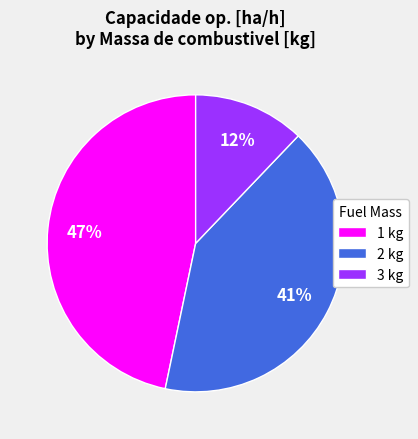

Rank the categories by value from lowest to highest.

3 kg, 2 kg, 1 kg